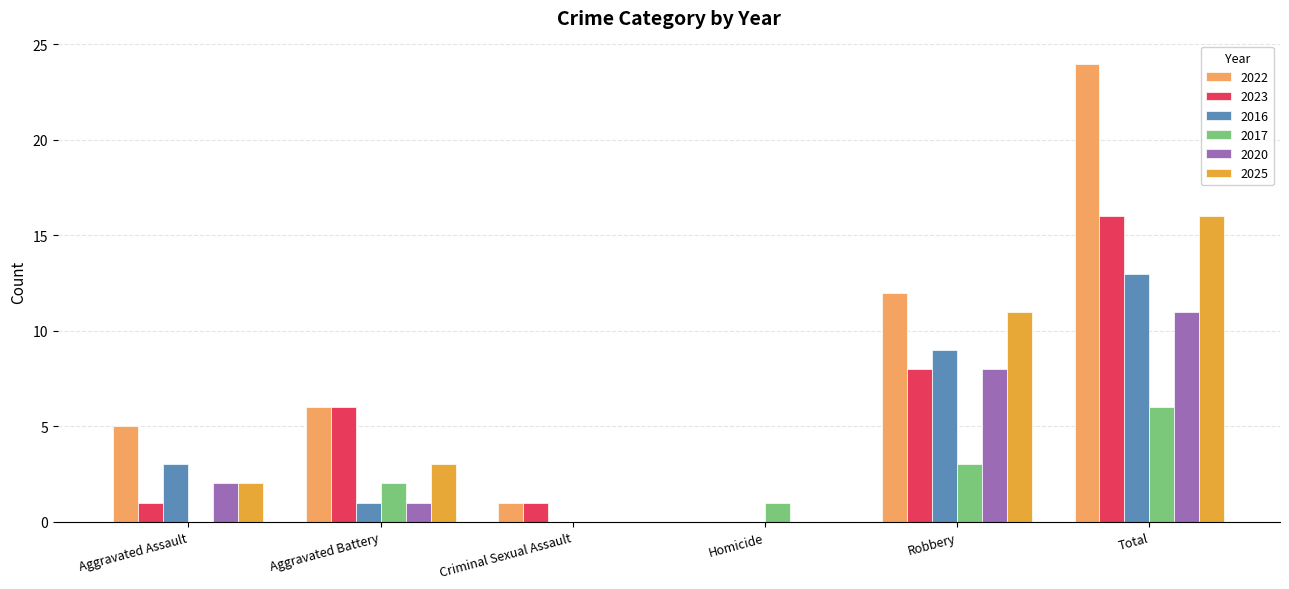

What is the difference between the 2020 values at Criminal Sexual Assault and Robbery?

8